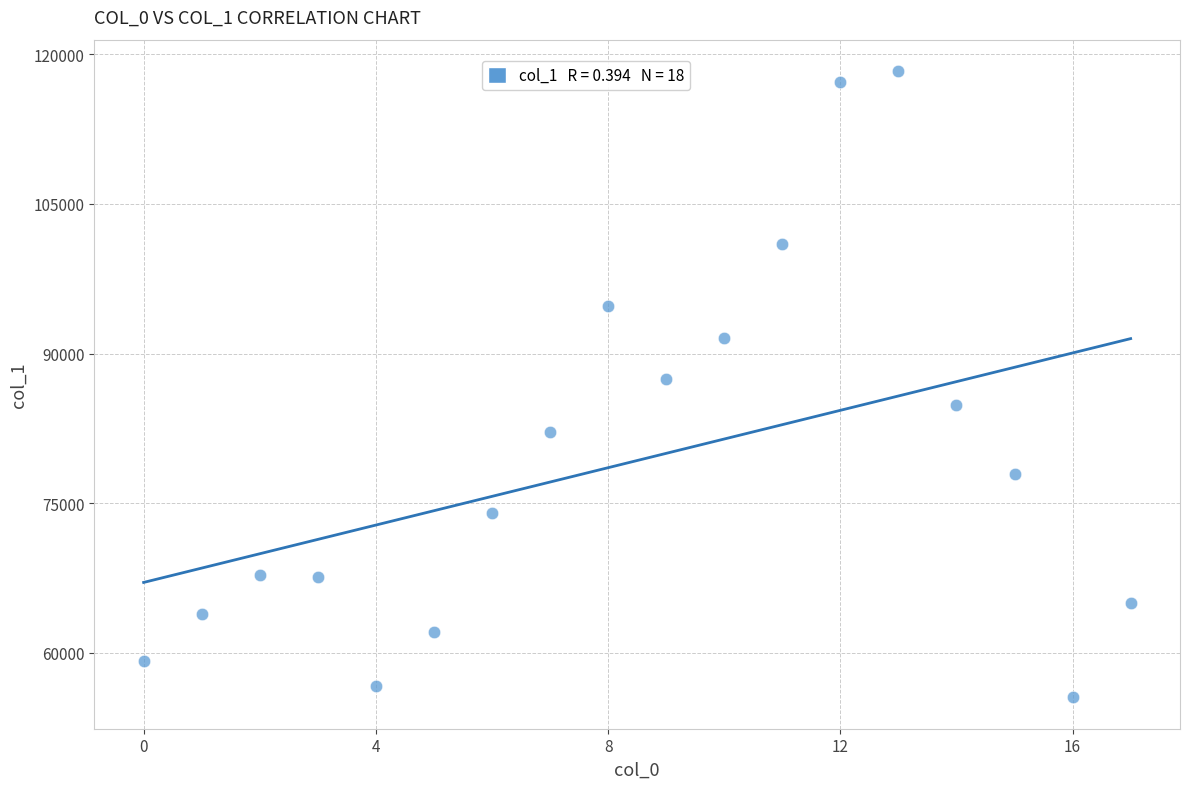

What is the range of Y values (max minus min)?

62793